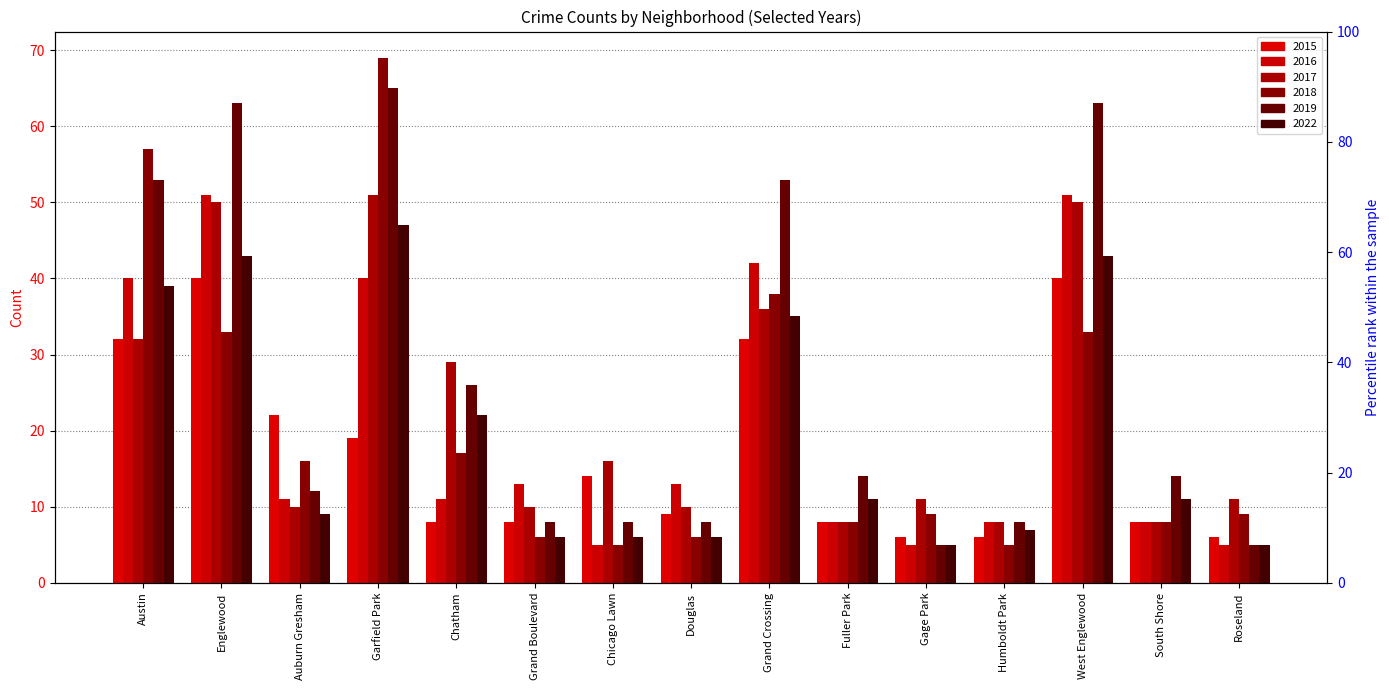

List the series in order of their peak value, lowest first.

2015, 2022, 2016, 2017, 2019, 2018